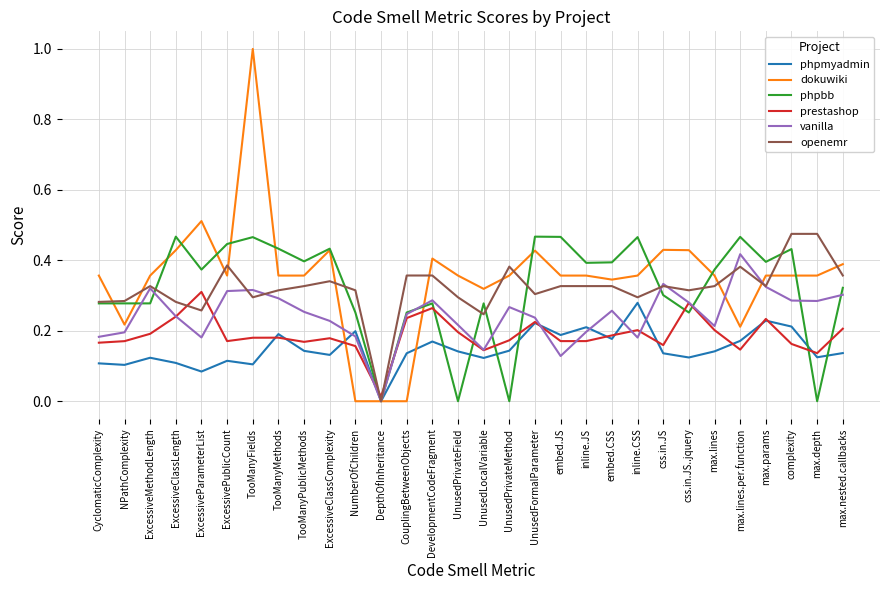

Which series has the largest range (max minus min)?

dokuwiki